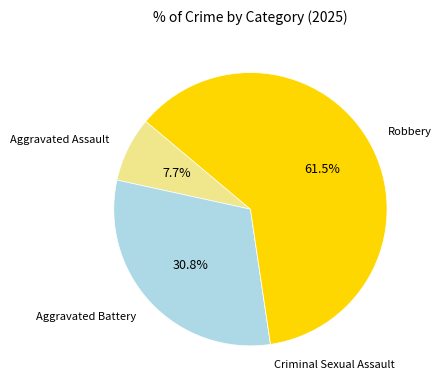

Is there a majority slice in this chart?

Yes